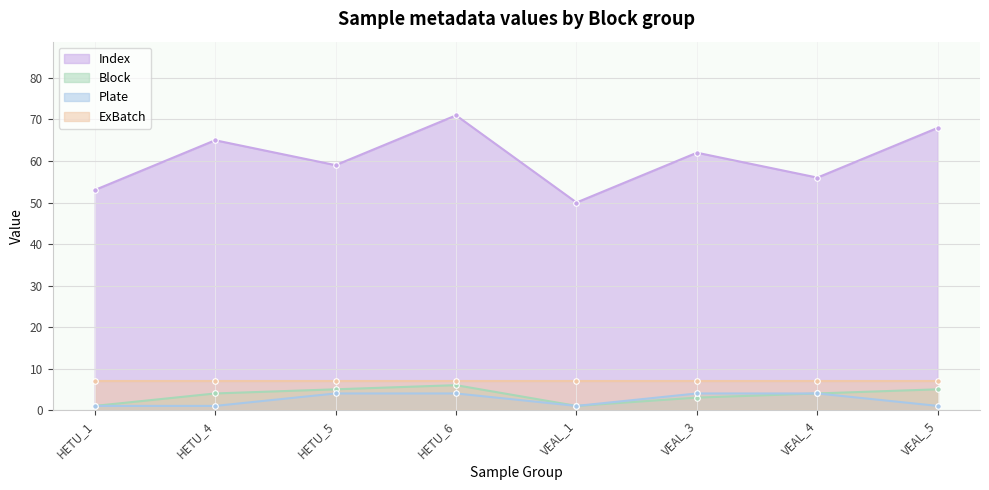

What is the value of the Block point at the 7th from the left?

4